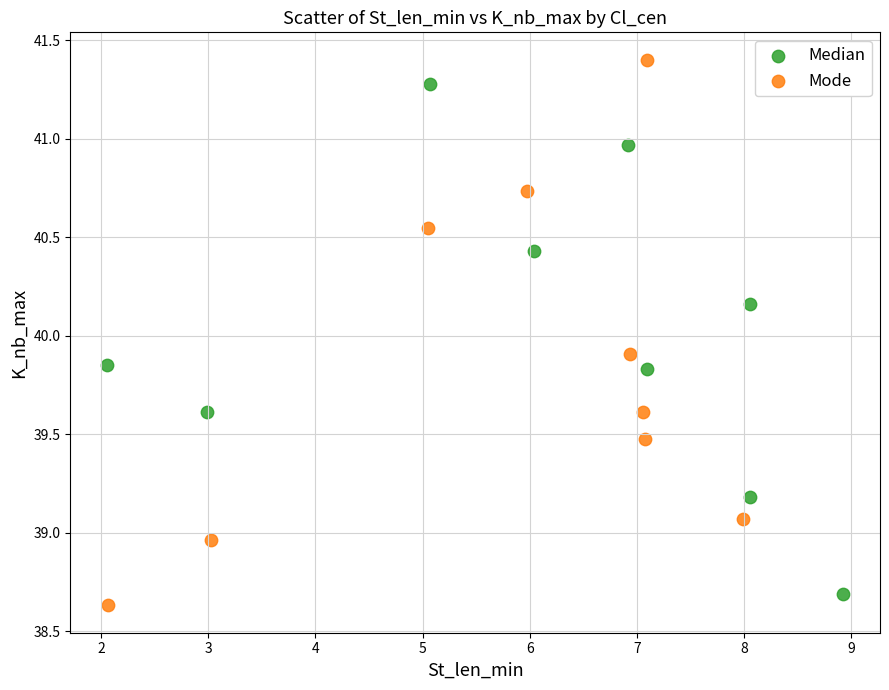

Which series has the widest spread of Y values?

Mode